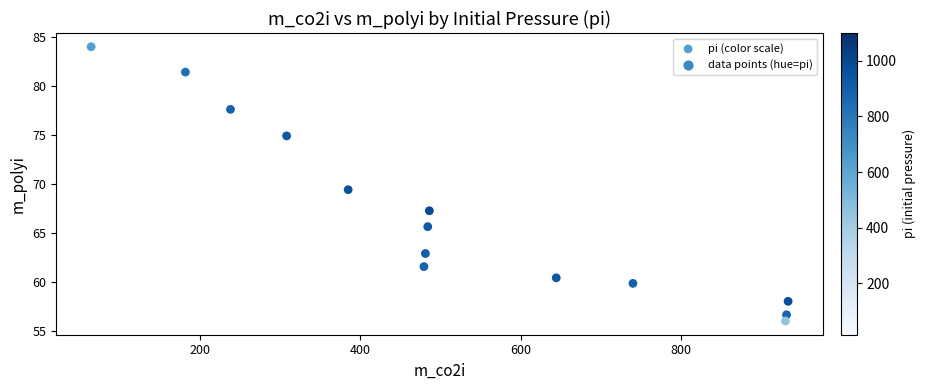

What Y value in the scatter plot is closest to 69?

69.4